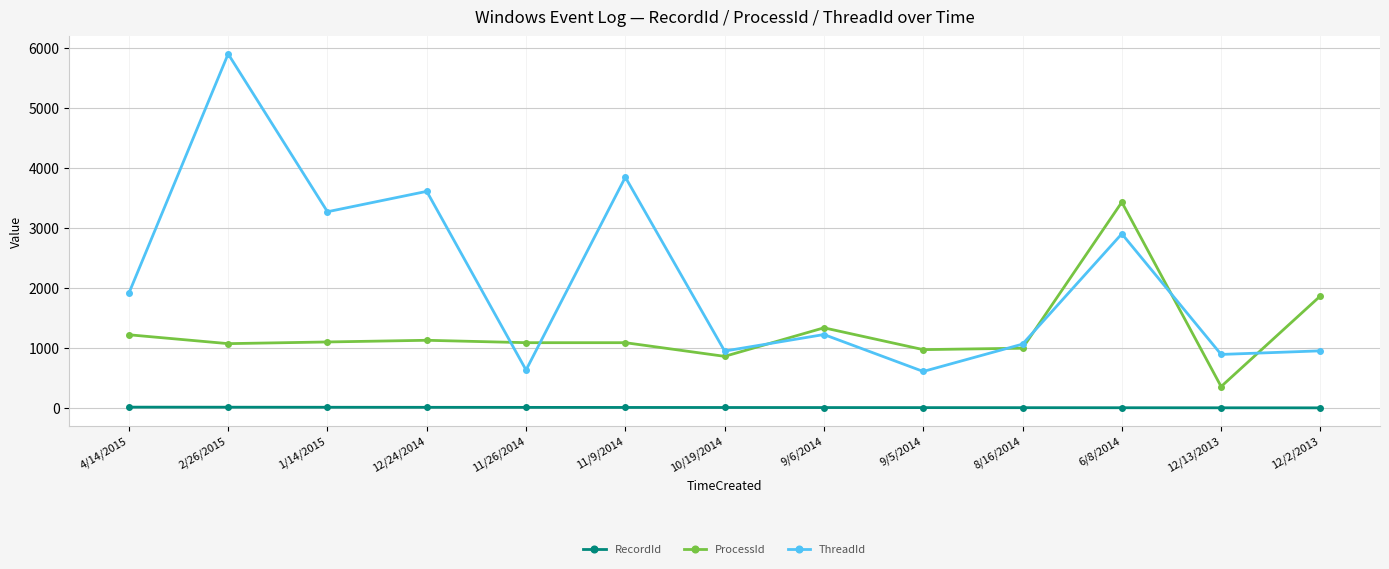

What are all the series names shown in the legend?

RecordId, ProcessId, ThreadId